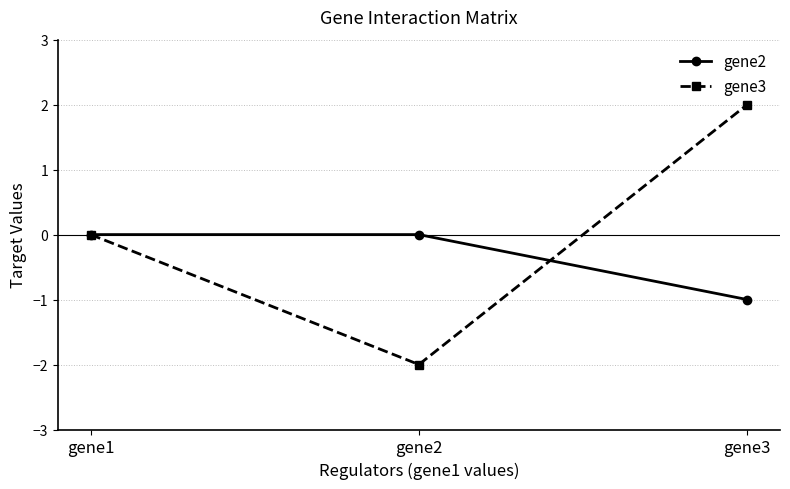

What are all the series names shown in the legend?

gene2, gene3